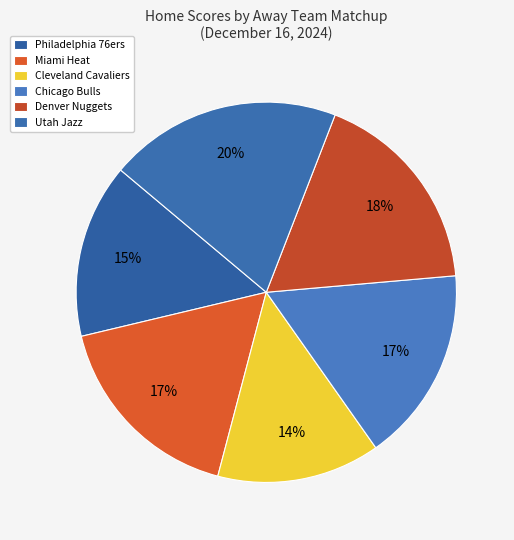

Rank the categories by value from lowest to highest.

Cleveland Cavaliers, Philadelphia 76ers, Chicago Bulls, Miami Heat, Denver Nuggets, Utah Jazz